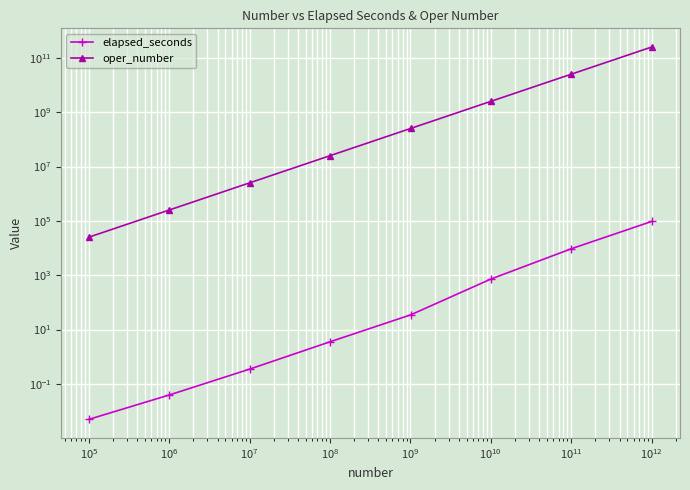

What is the difference between the second highest and minimum values in the oper_number series?

25228490106.0